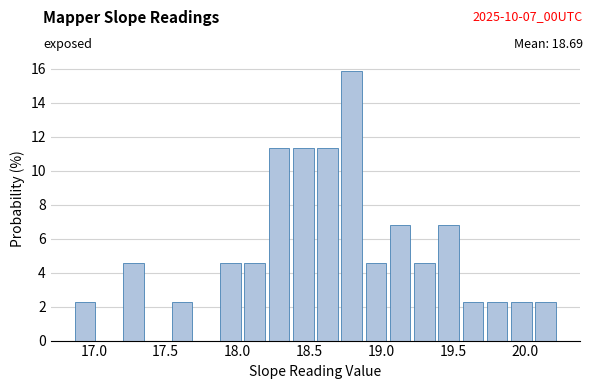

Read against the x-axis, roughly where is the centre of the tallest bar?

18.80